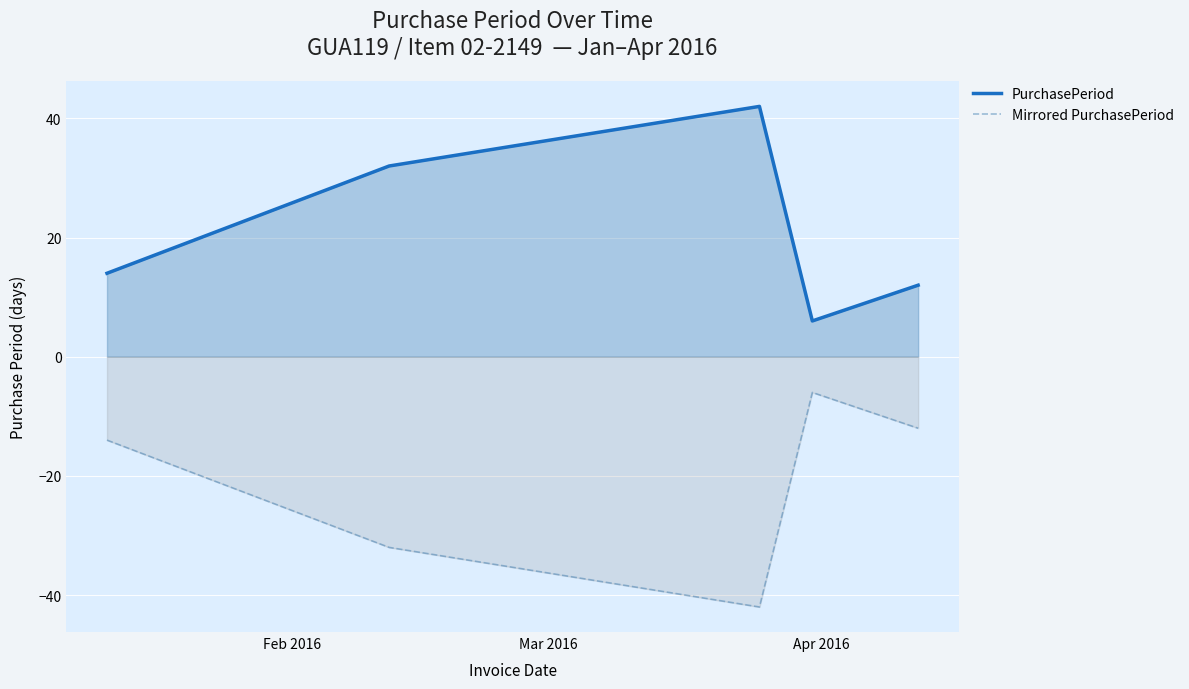

Which series has the largest total across all categories?

PurchasePeriod